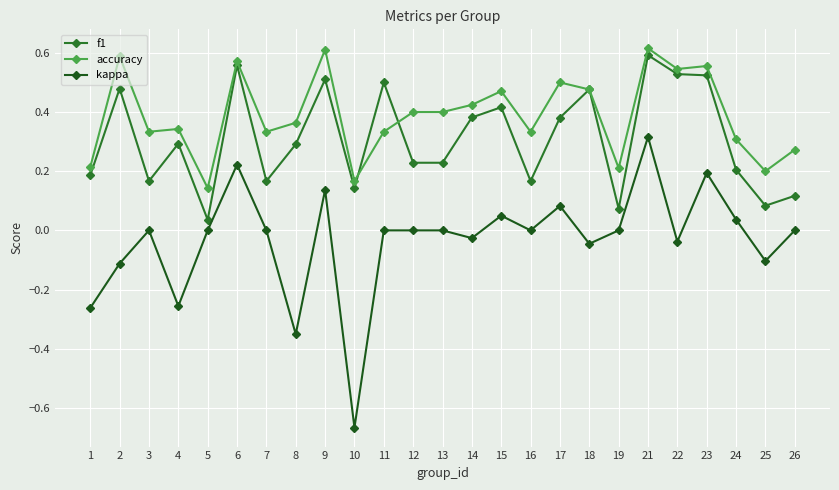

Where is accuracy nearest to the value 0?

5